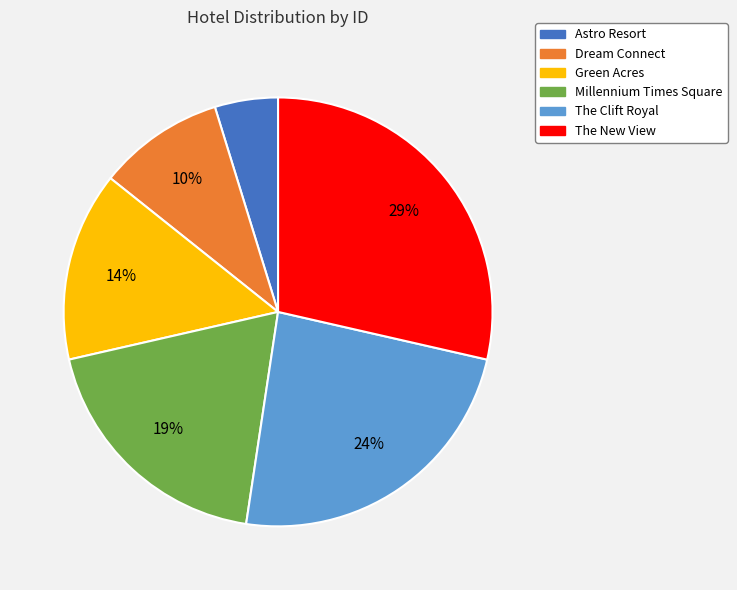

How many slices are in this pie chart?

6